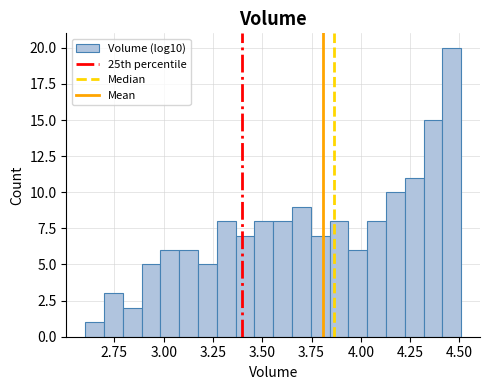

Around what value on the x-axis is the tallest bar? Give the approximate position of its centre, as read against the axis.

4.45